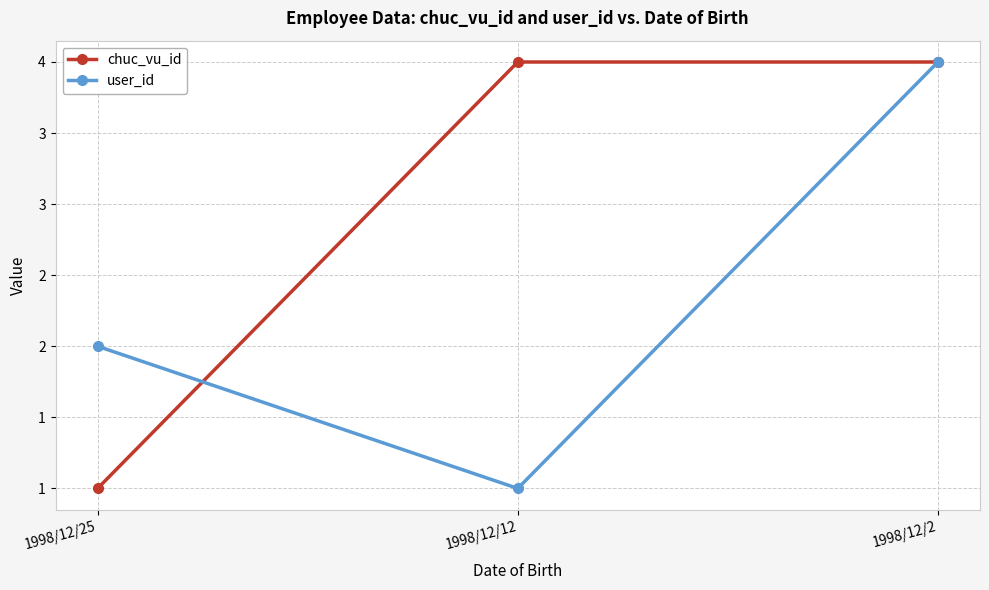

List the series in order of their peak value, lowest first.

chuc_vu_id, user_id